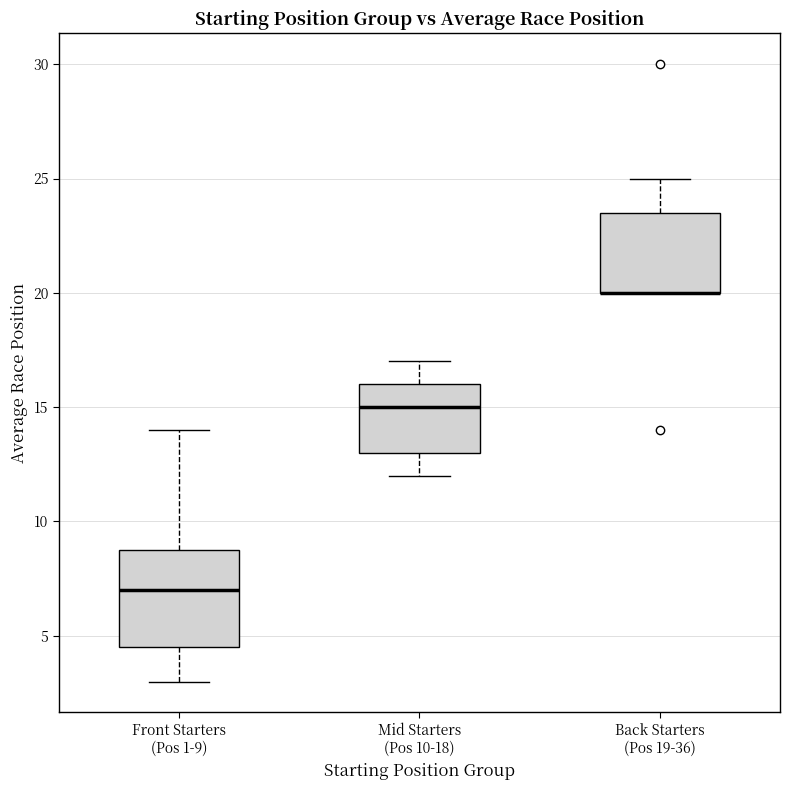

Reading left to right, read every box against the y-axis: the position of its median line, the range the box covers, and the ends of its whiskers. The values are not printed on the chart, so give them approximately, as read against the axis.

Front Starters (Pos 1-9): median 7.0, box 4.5 to 9.0, whiskers 3.0 to 14.0
Mid Starters (Pos 10-18): median 15.0, box 13.0 to 16.0, whiskers 12.0 to 17.0
Back Starters (Pos 19-36): median 20.0 (drawn on the box's lower edge), box 20.0 to 23.5, whiskers 20.0 to 25.0